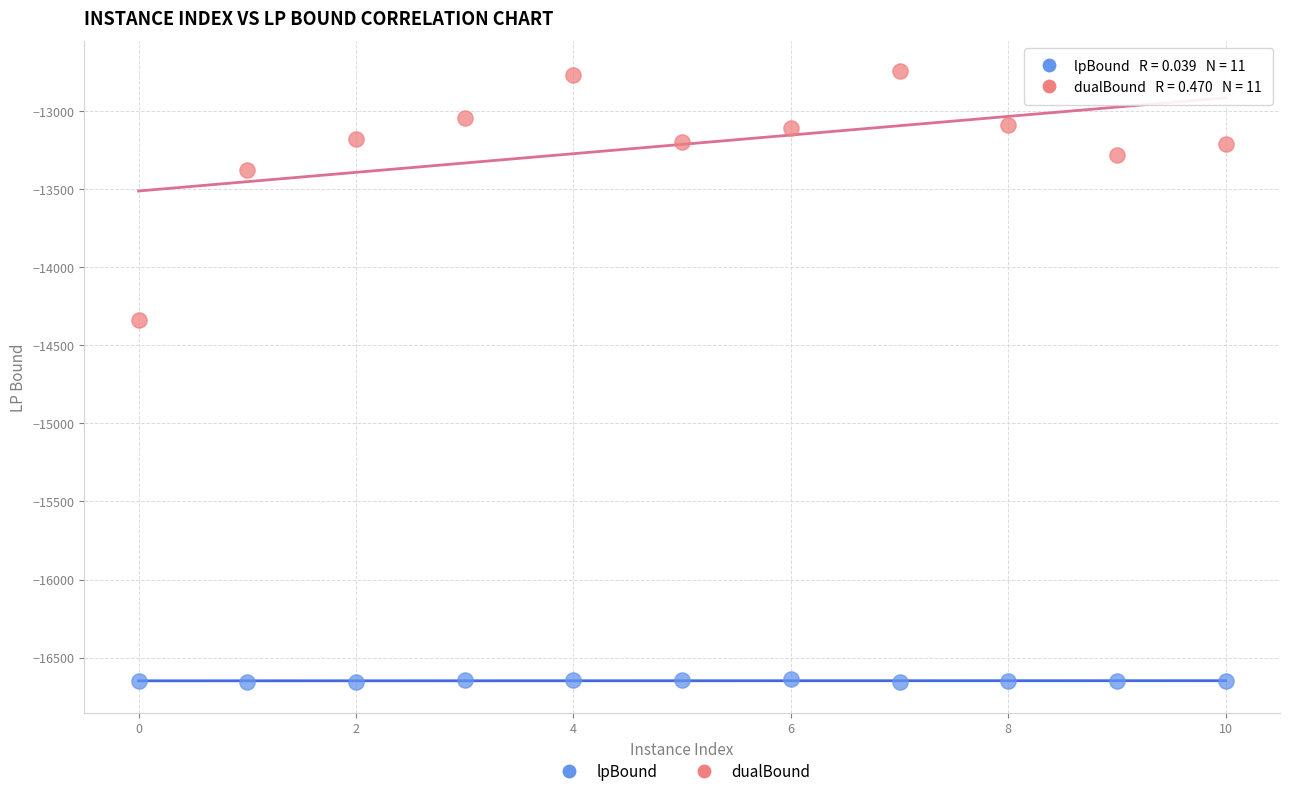

In the dualBound series, what Y value is closest to -13543?

-13380.2